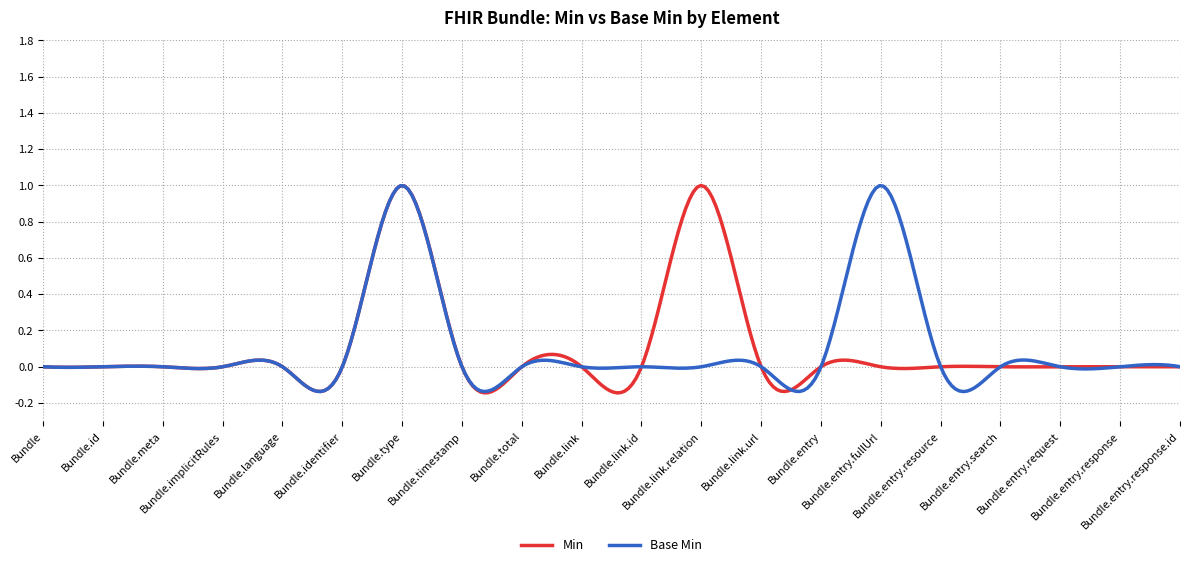

True or false: Base Min and Min cross at least once.

False